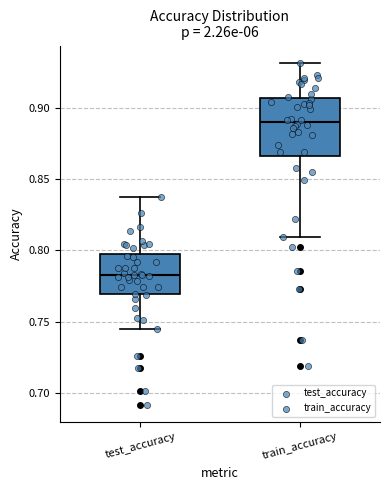

Reading left to right, transcribe this box plot: for each box, give where its median line is, the range the box spans, and where its two whiskers end, as read against the y-axis. The values are not printed on the chart, so give them approximately, as read against the axis.

test_accuracy: median 0.785, box 0.770 to 0.795, whiskers 0.745 to 0.840
train_accuracy: median 0.890, box 0.865 to 0.905, whiskers 0.810 to 0.930